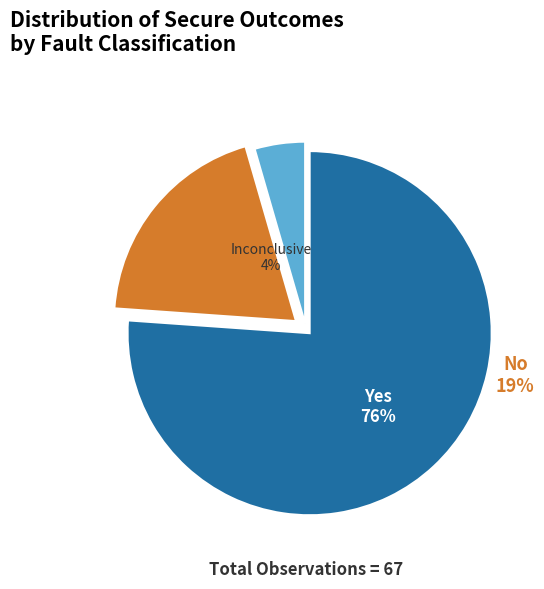

What is the total percentage of Yes and Inconclusive?

80.6%